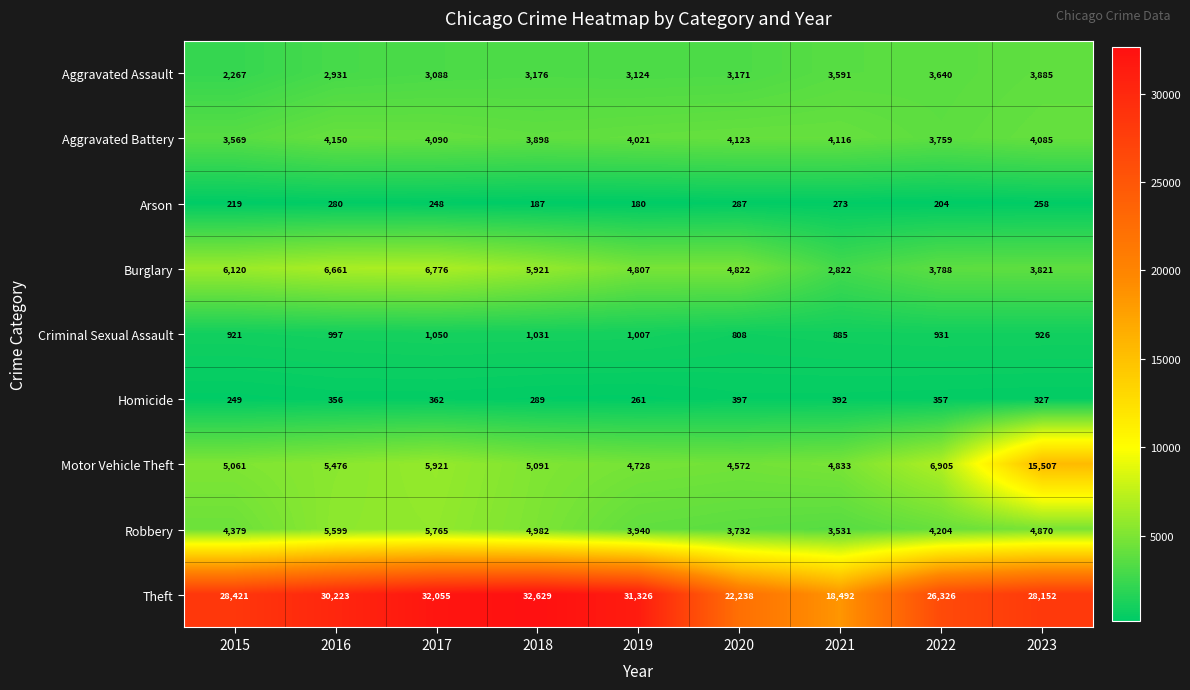

What is the total value across all series at 2015?

51206